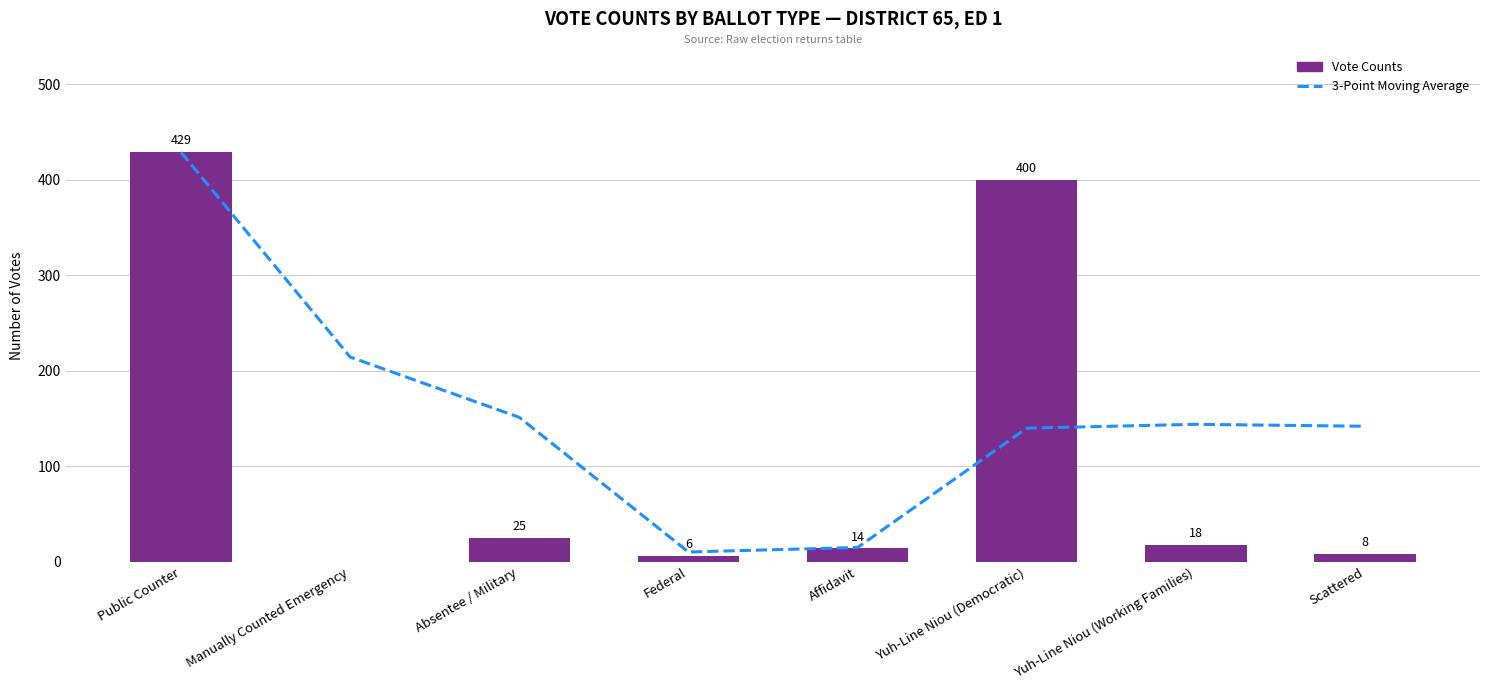

Is the value of 3-Point Moving Average at Federal greater than the value of Vote Counts at Public Counter?

No